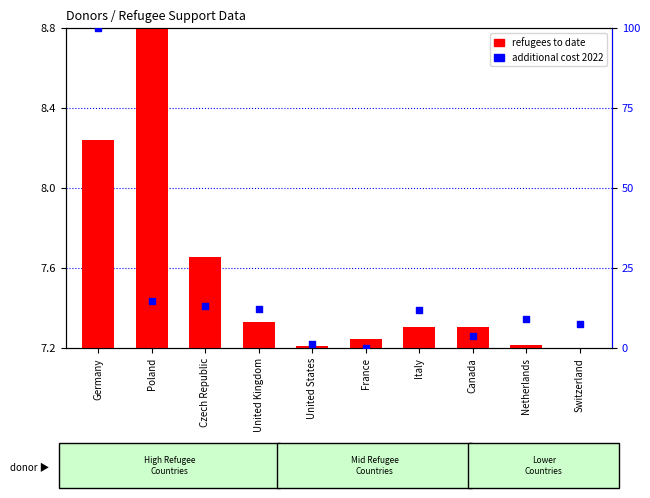

Which has a higher value, United Kingdom or Germany?

Germany